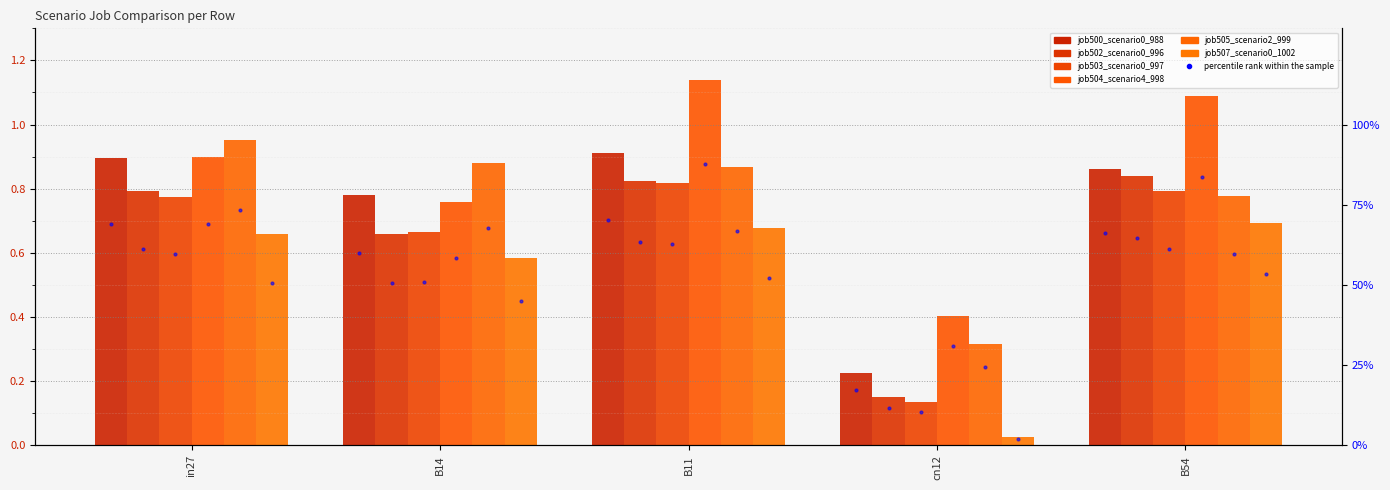

Rank the series at cn12 from lowest to highest value.

job507_scenario0_1002, job503_scenario0_997, job502_scenario0_996, job500_scenario0_988, job505_scenario2_999, job504_scenario4_998